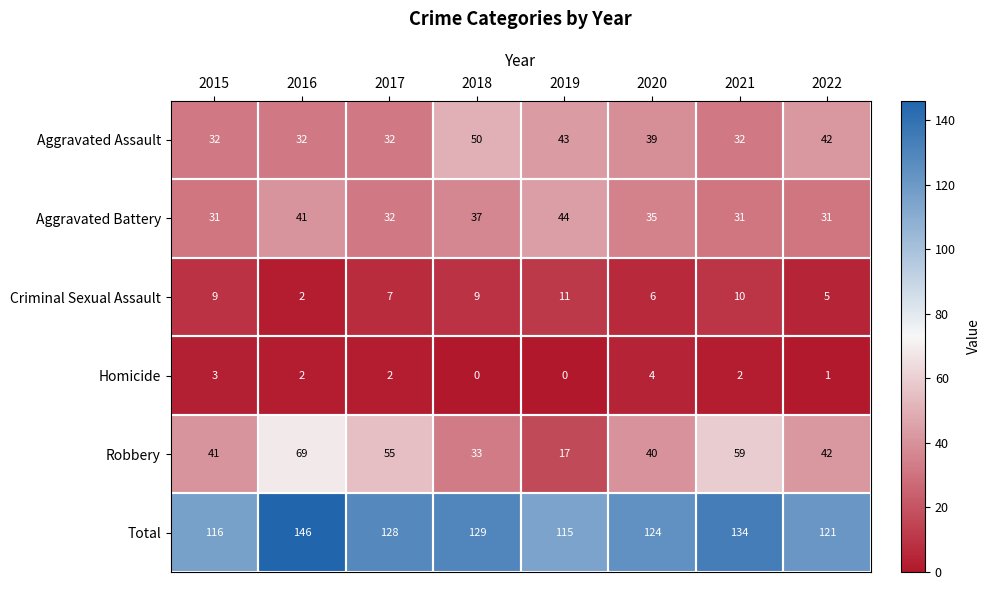

How many distinct data groups are displayed?

6